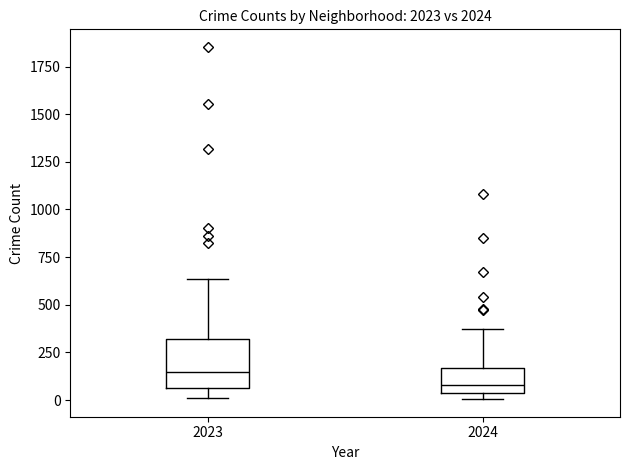

Which box is the tallest, from its lower edge to its upper edge?

2023